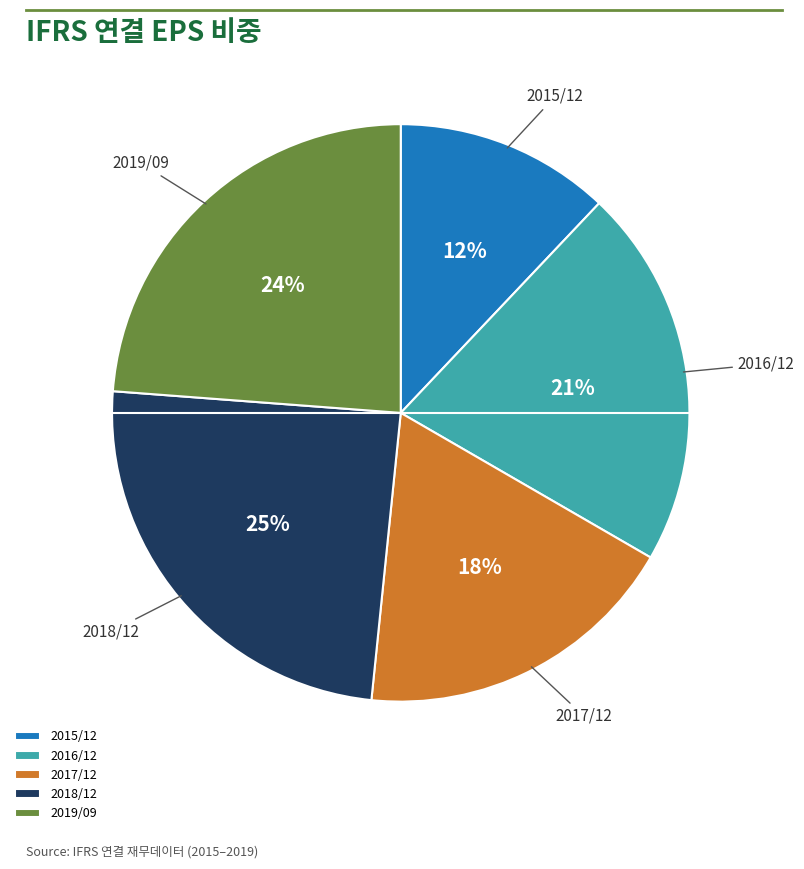

How many segments does this pie chart have?

5